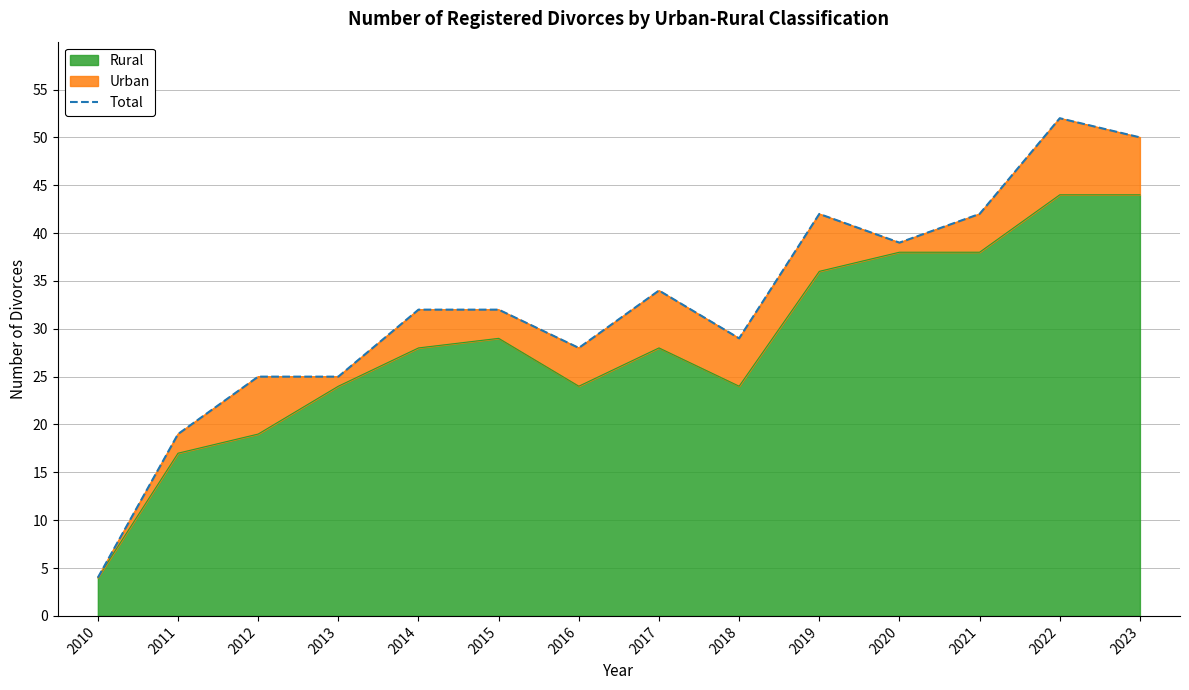

At which label is the value closest to 28?

2016